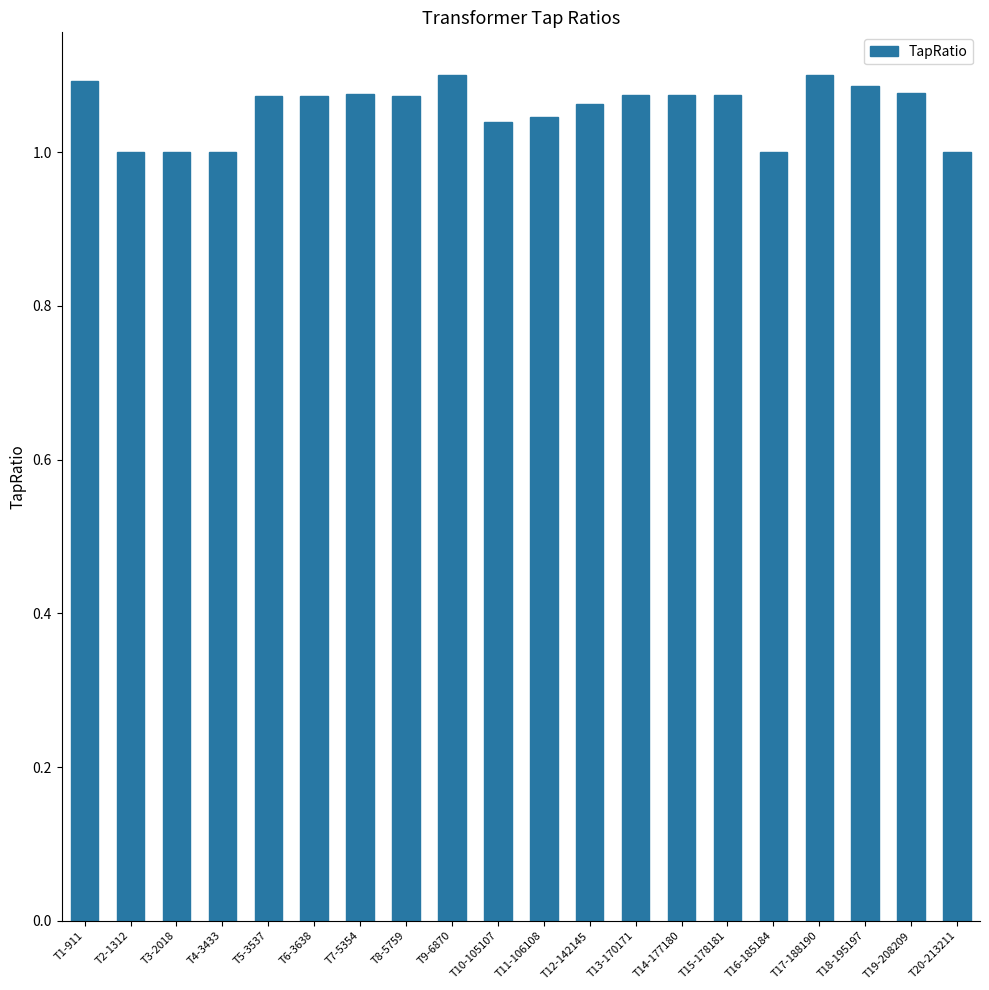

Is it true that the value at T12-142145 is 1.1?

True